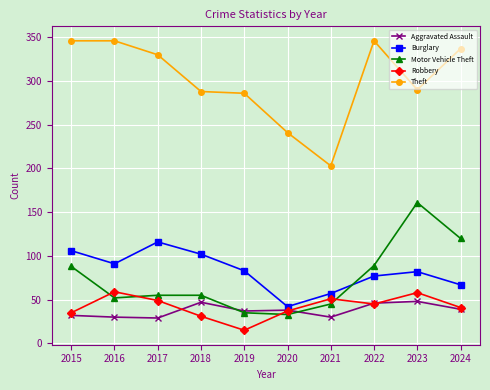

What is the value of the Robbery point at the 8th from the left?

45